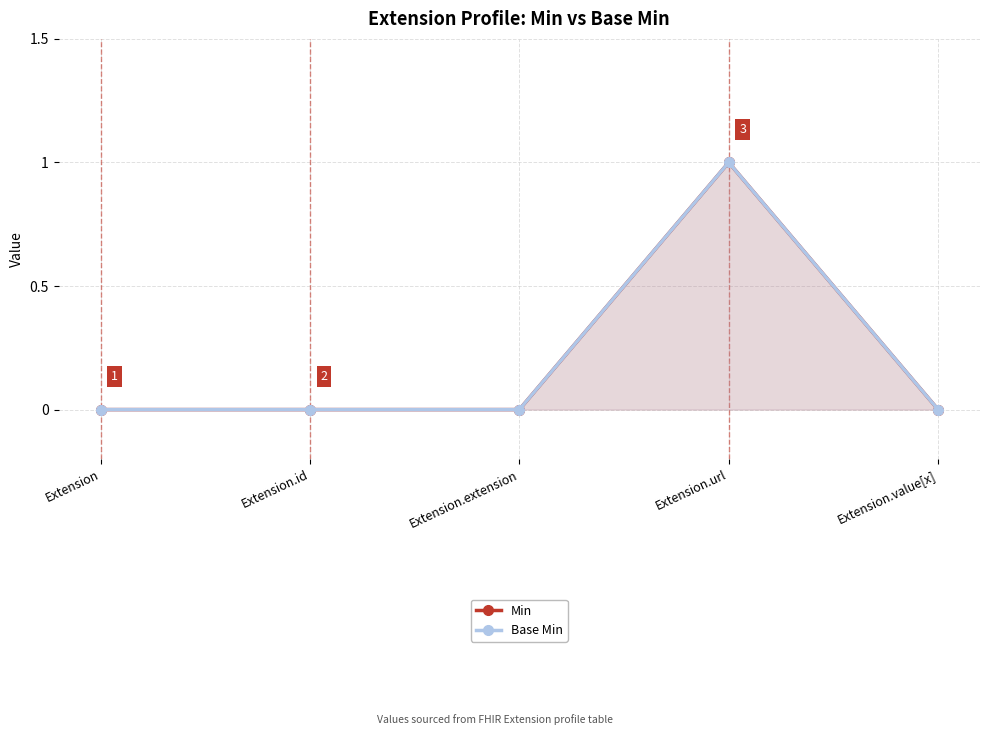

How many interior local peaks does the Min series have?

1